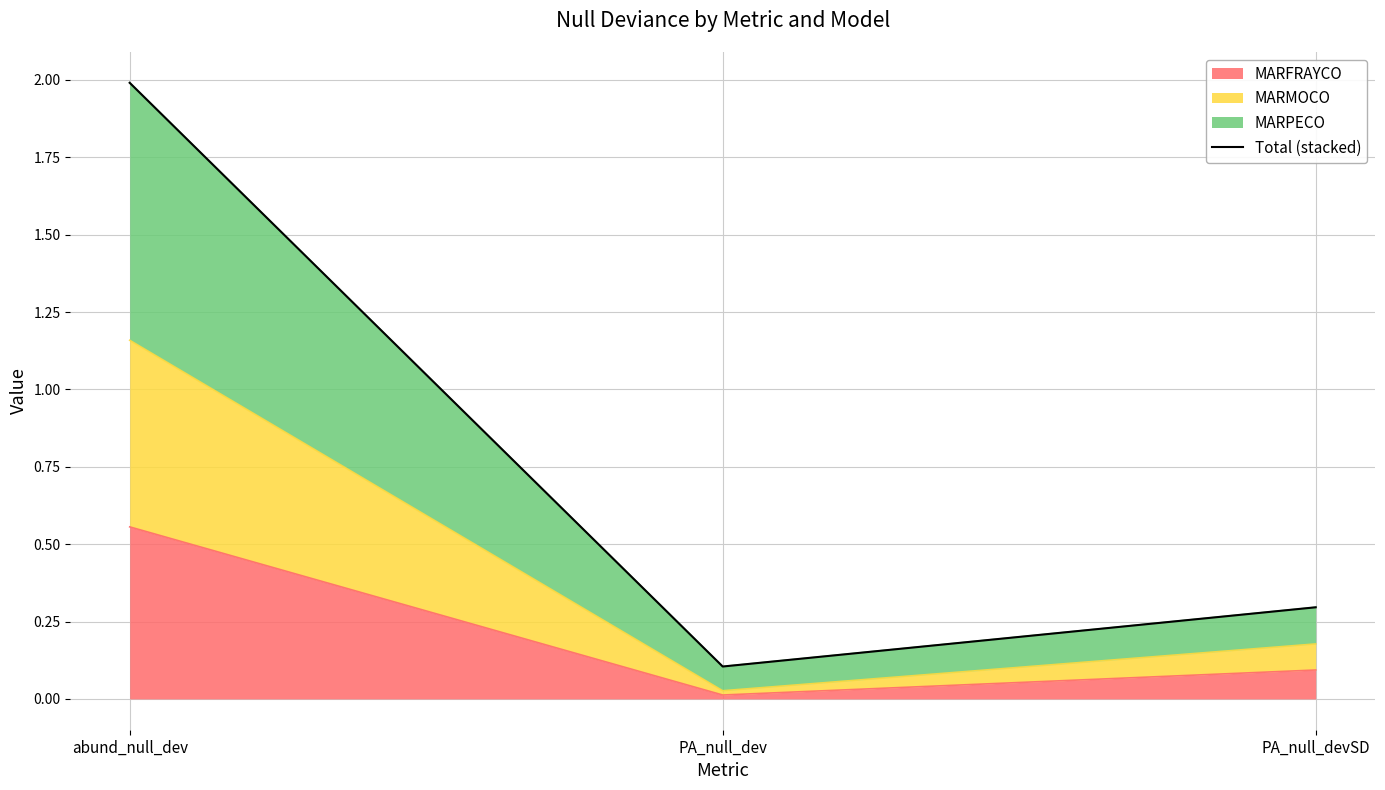

What is the approximate value at abund_null_dev?

2.0